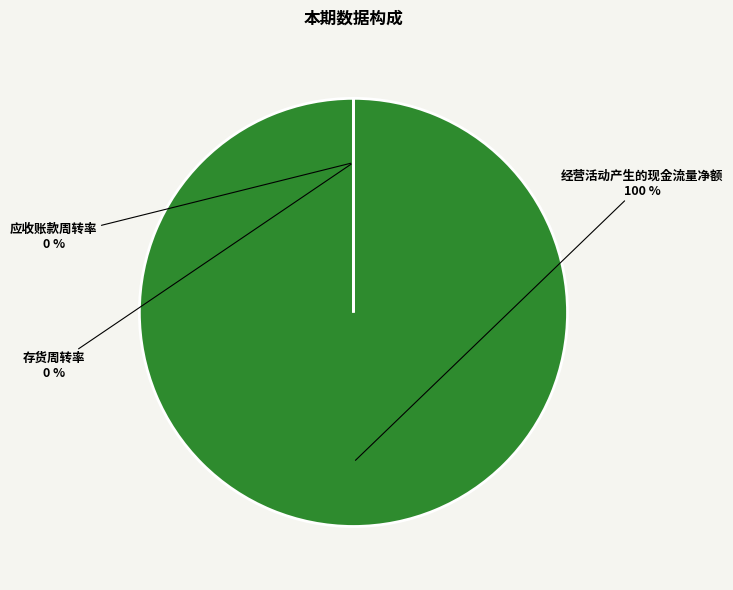

Is 存货周转率 the majority of the pie?

No